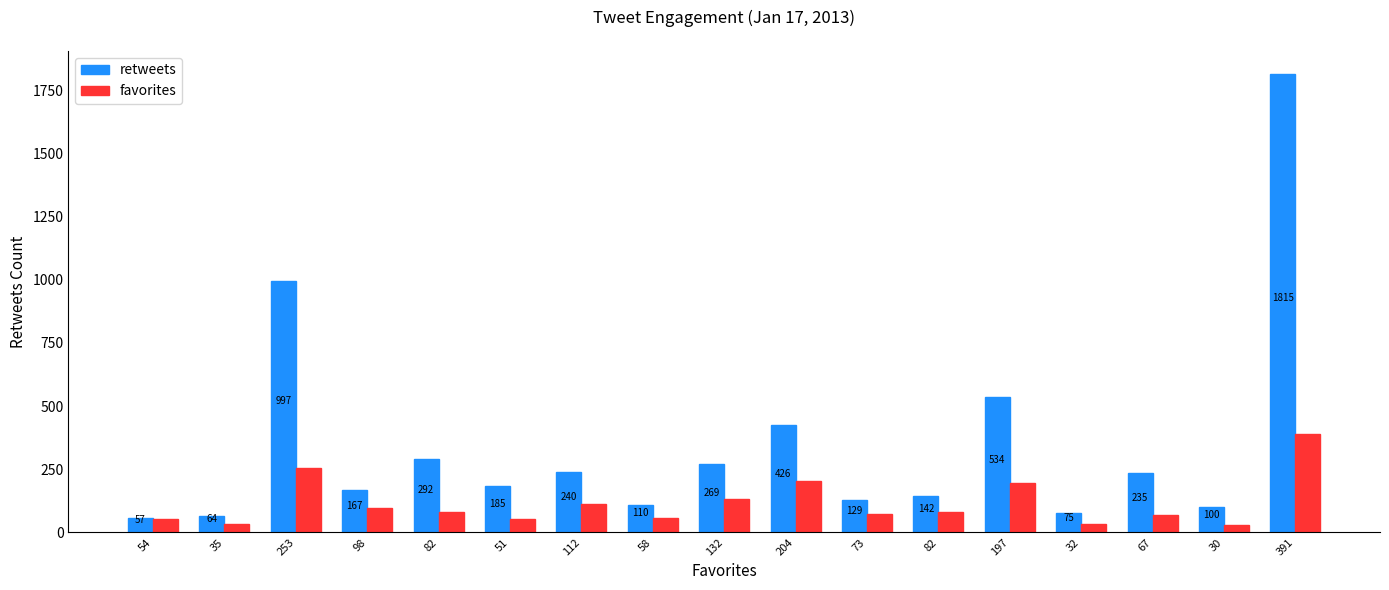

At 391, list the series in order from largest to smallest.

retweets, favorites